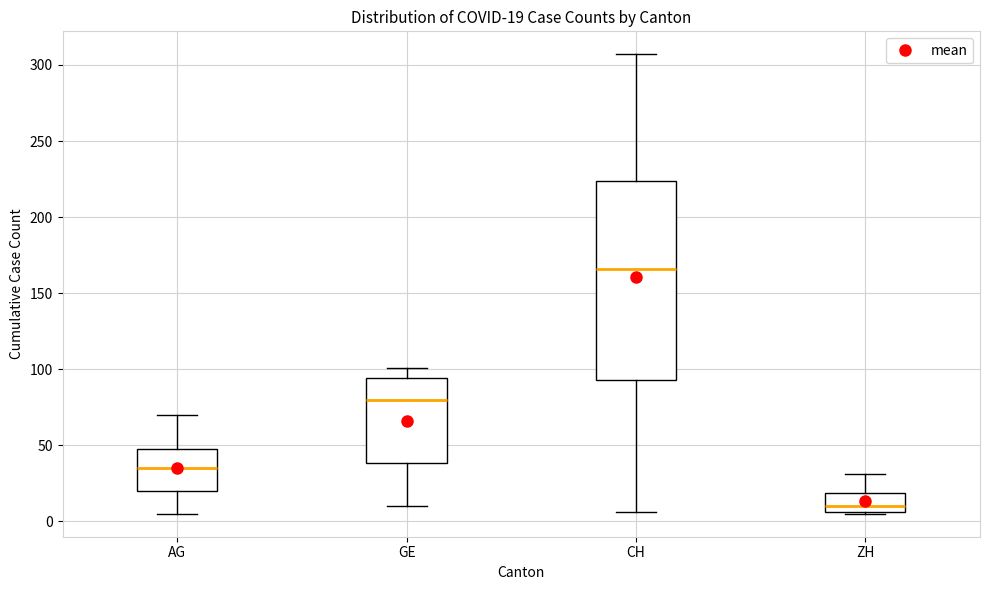

Which box has the lowest median line?

ZH